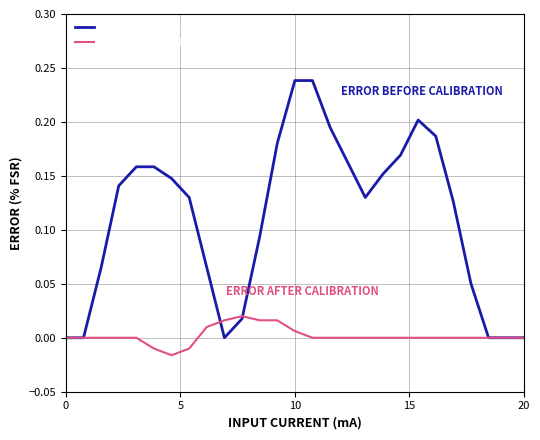

Which series has the largest range (max minus min)?

ERROR BEFORE CALIBRATION